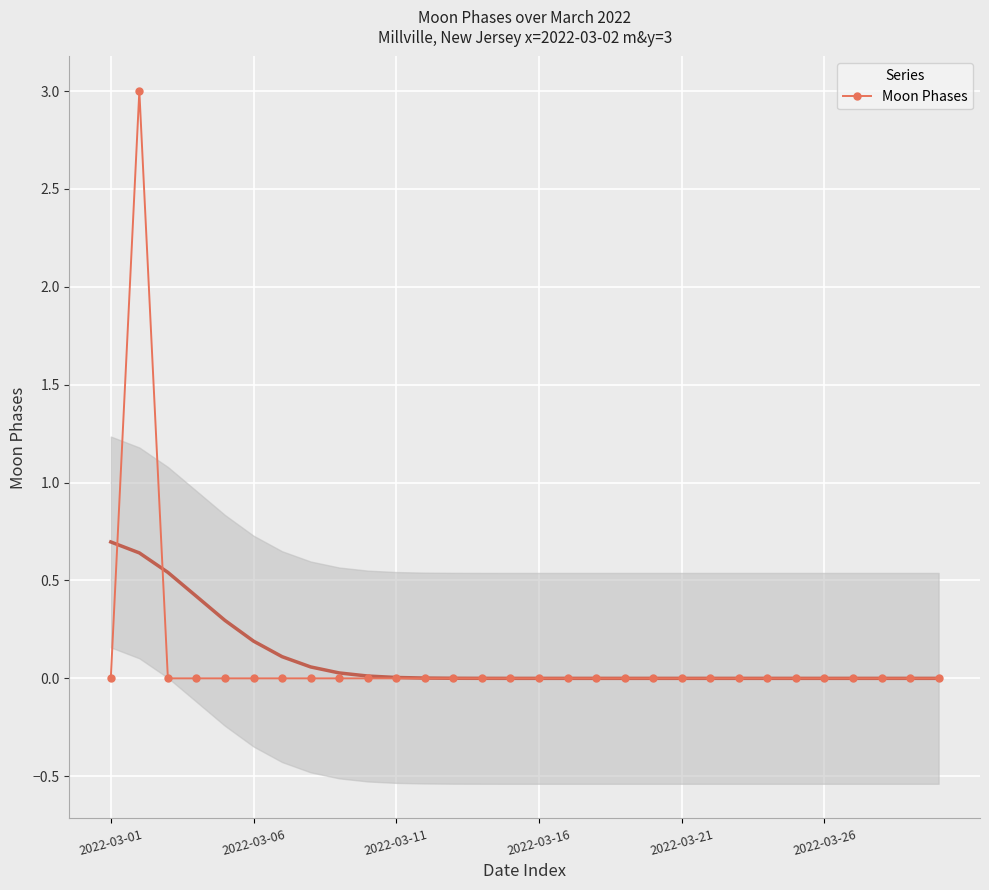

The value of Moon Phases at 2022-03-11 is 0. True or false?

True